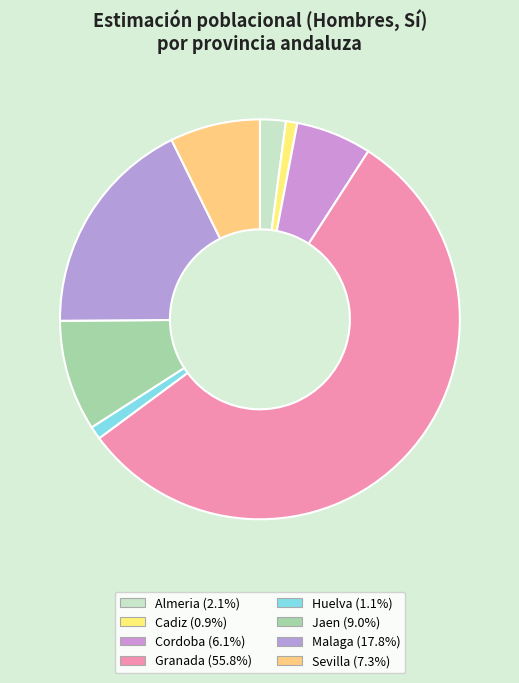

How many segments does this pie chart have?

8